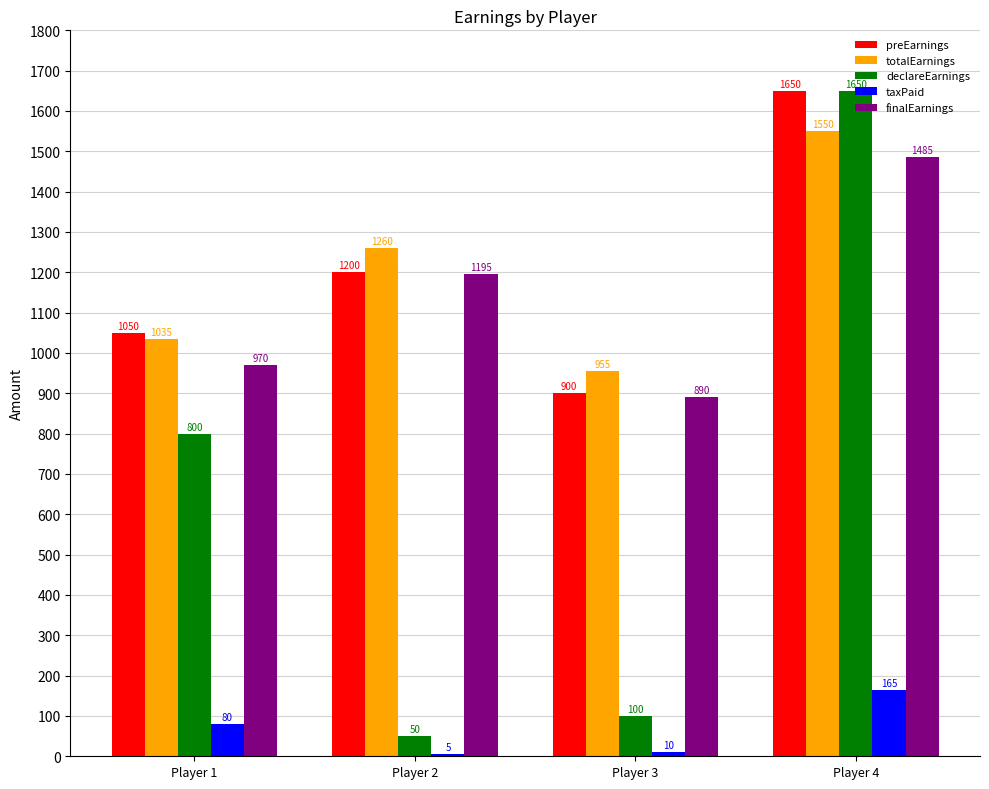

What is the greatest value displayed?

1650